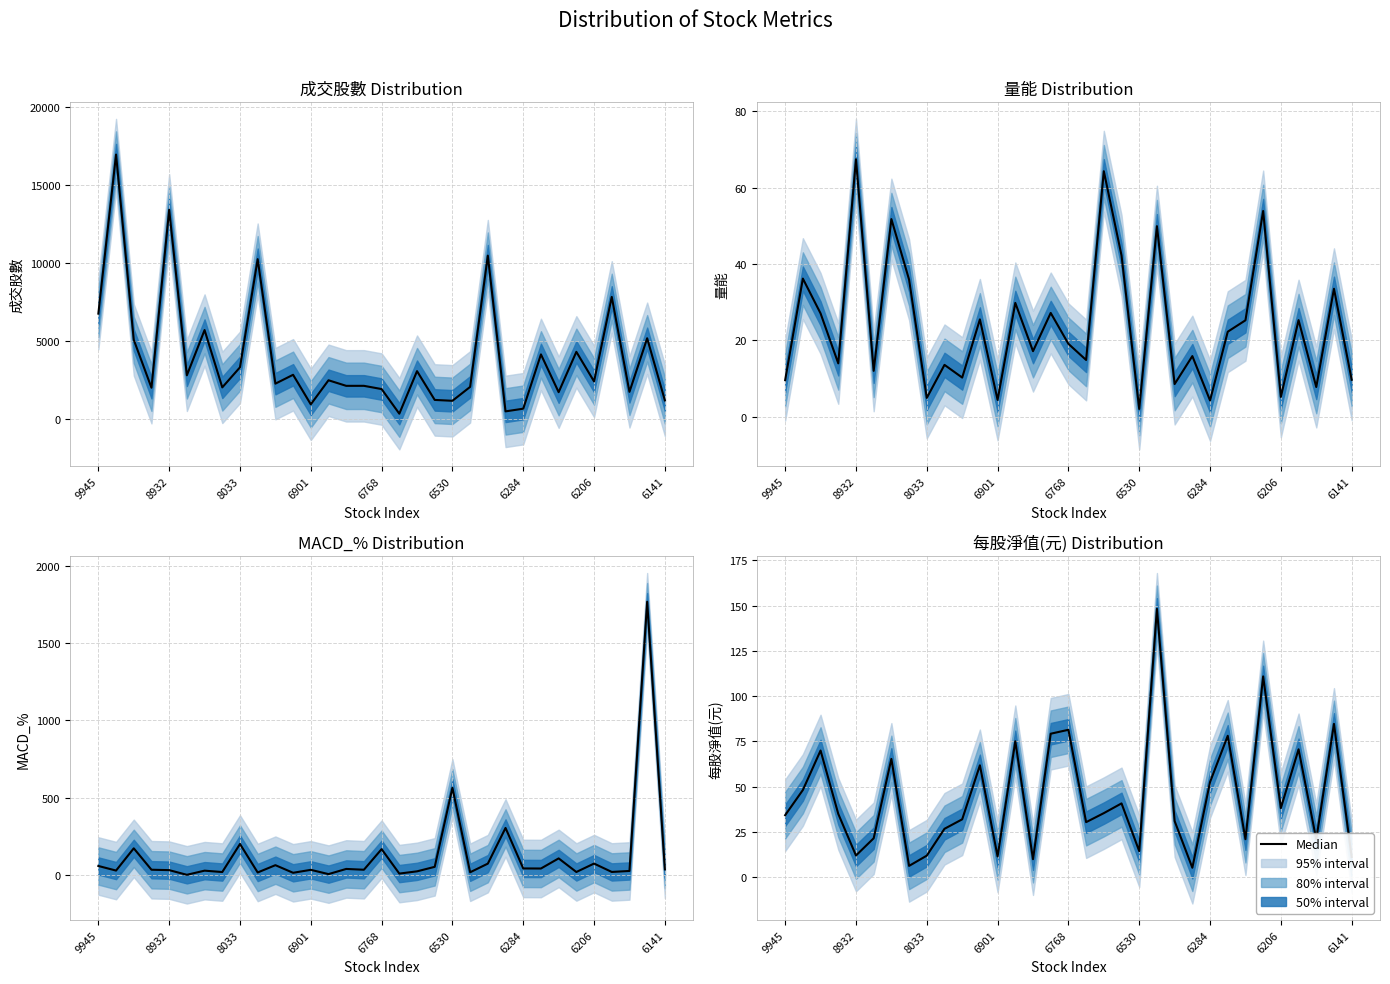

Which category has the lowest value across all series?

23